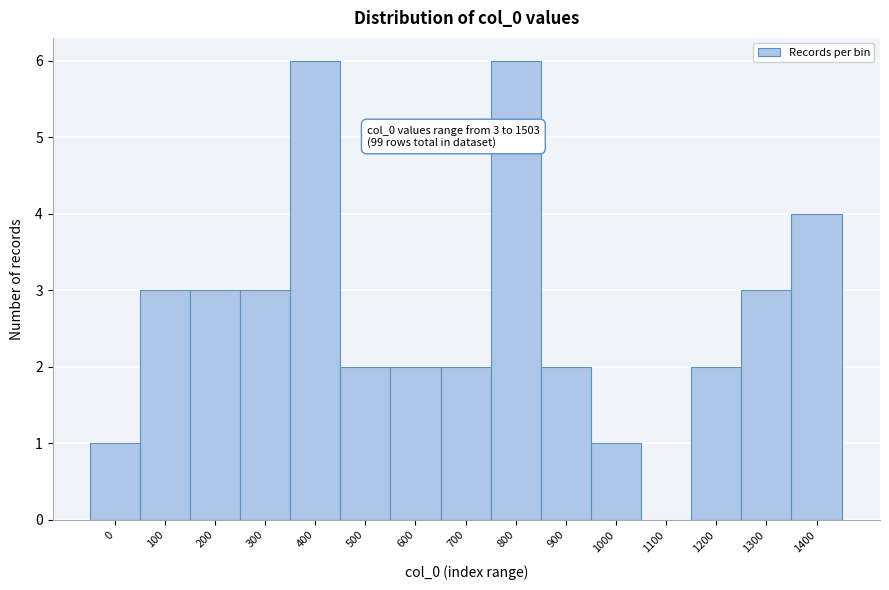

Reading left to right, transcribe all the data shown in this chart.

0=1	100=3	200=3	300=3	400=6	500=2	600=2	700=2	800=6	900=2	1000=1	1100=0	1200=2	1300=3	1400=4